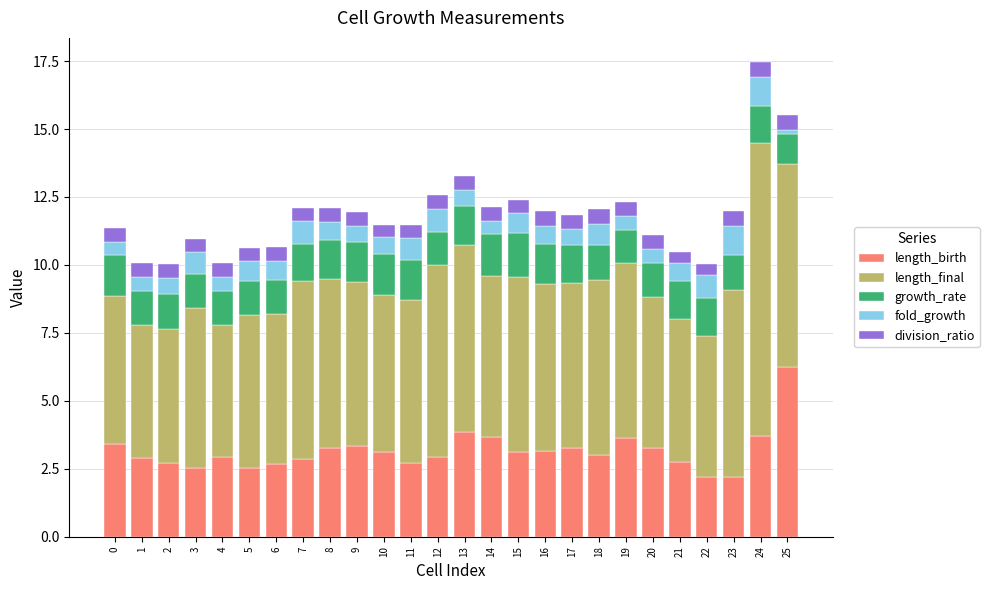

What is the total value across all series at 6?

10.7